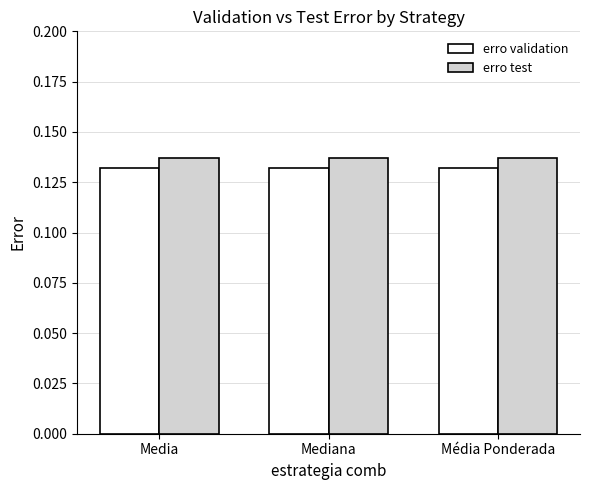

Which series has the largest total across all categories?

erro test